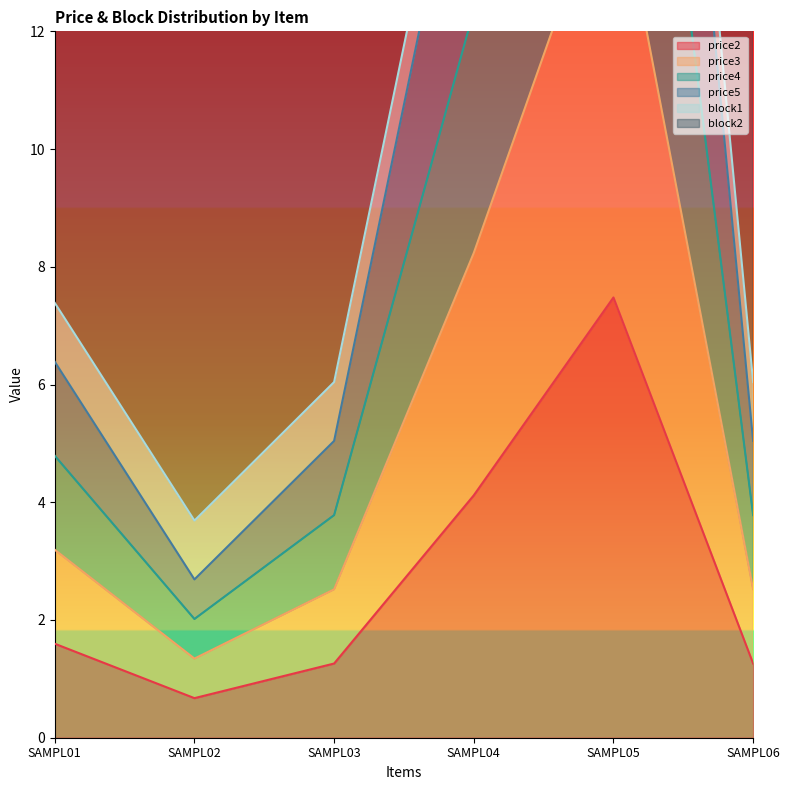

True or false: price2 has a value of 1.3 at SAMPL03.

True